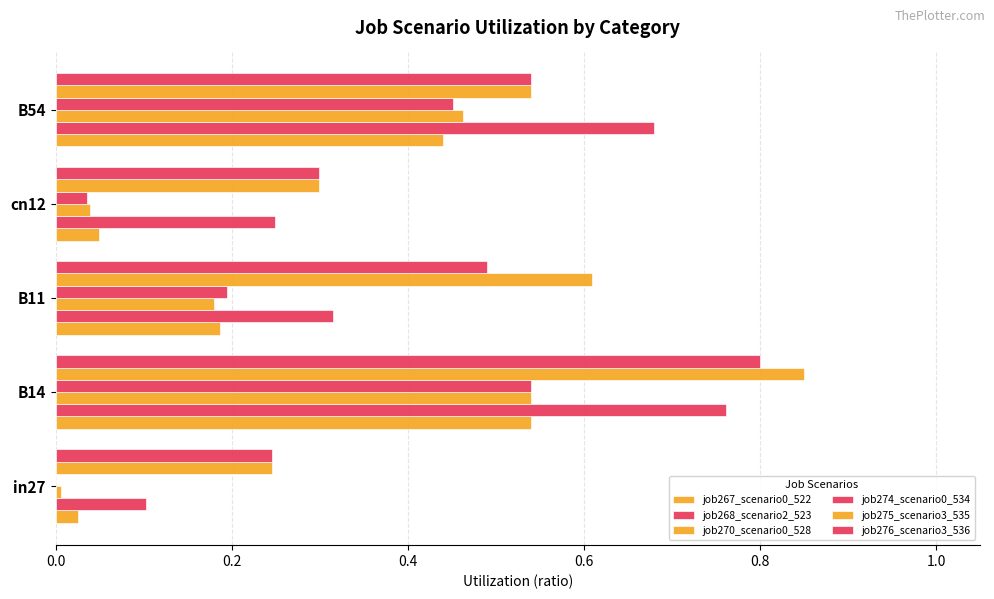

Rank the series by their maximum value, from highest to lowest.

job275_scenario3_535, job276_scenario3_536, job268_scenario2_523, job267_scenario0_522, job270_scenario0_528, job274_scenario0_534